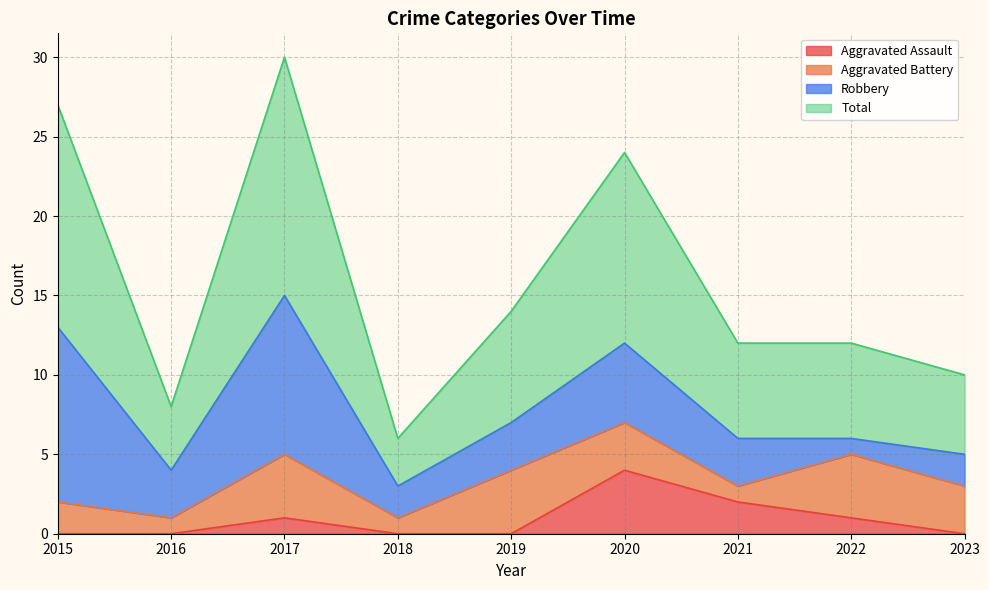

At which category does the chart reach its minimum across all series?

2015